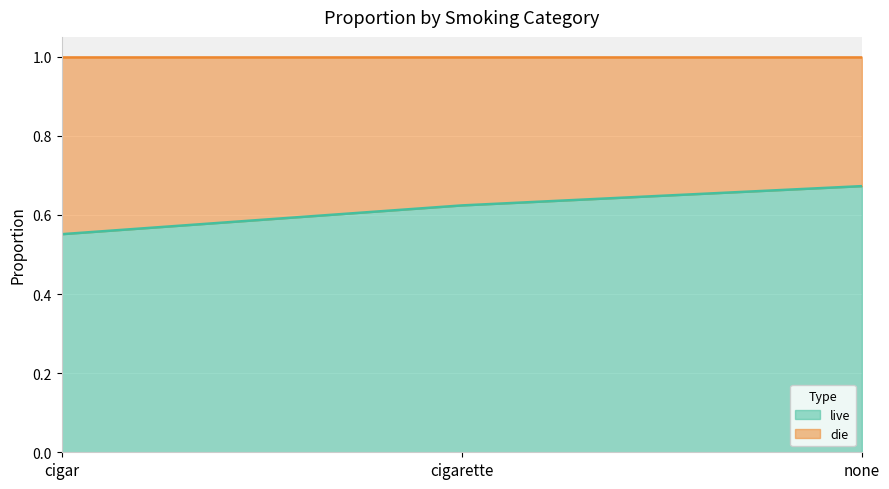

What is the smallest value displayed?

0.6